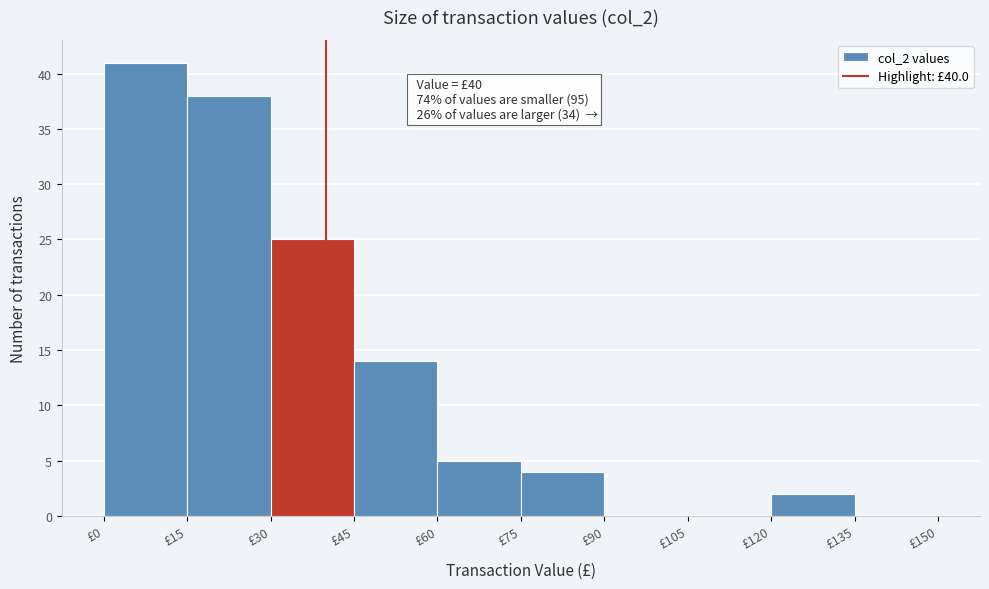

Which range on the x-axis has the tallest bar?

0 to 15